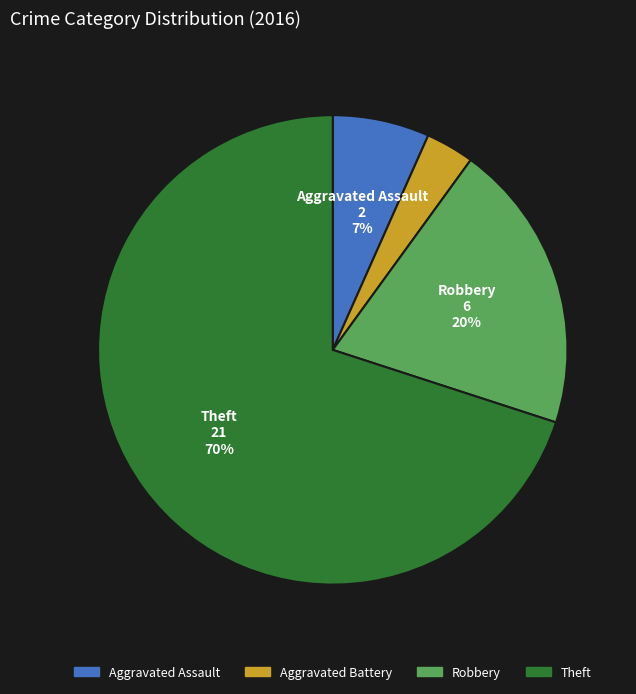

Is Aggravated Battery the majority of the pie?

No